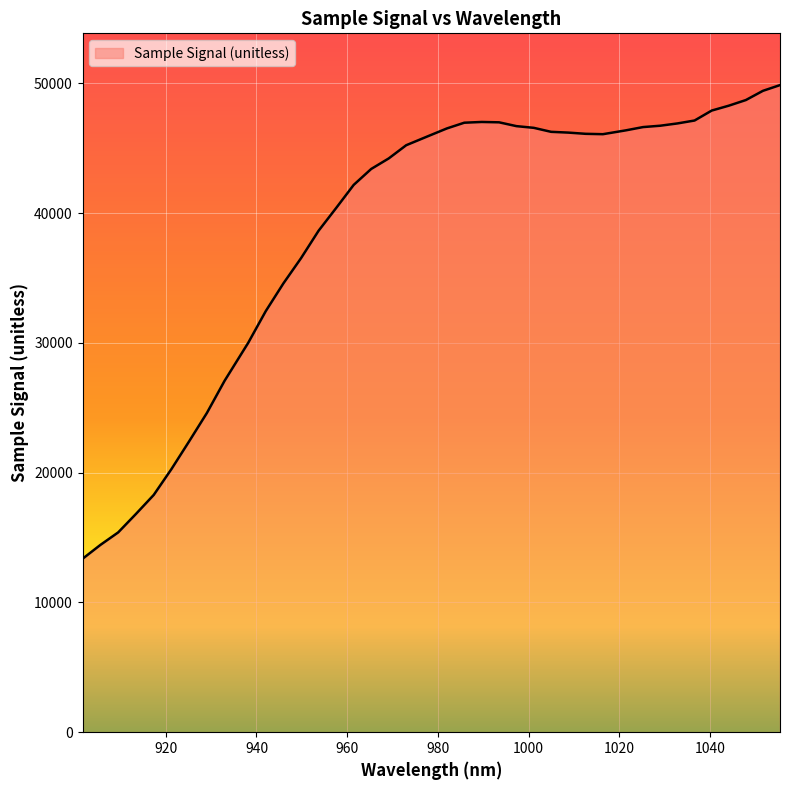

What is the smallest value displayed?

13363